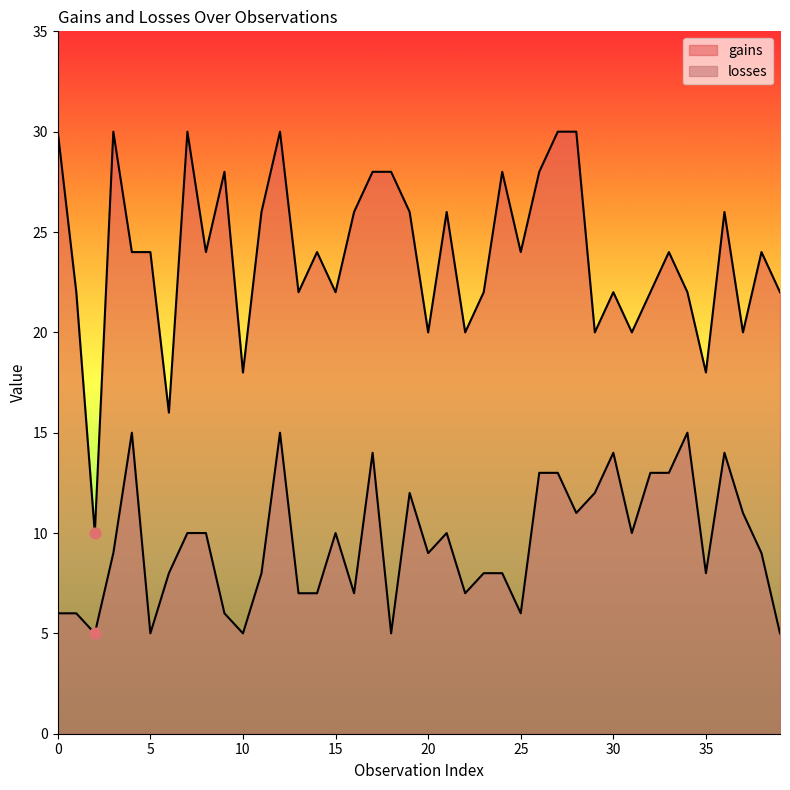

Which series has the largest total across all categories?

gains